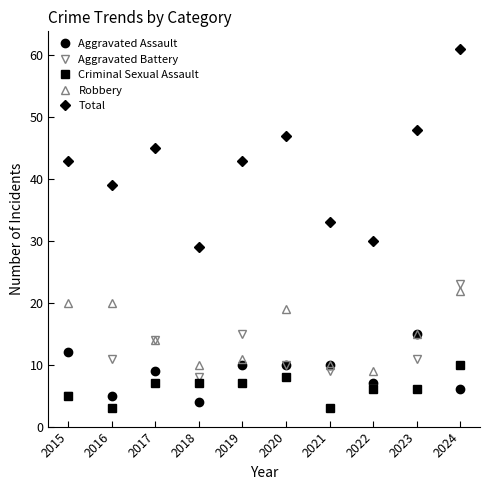

What is the difference between the second highest and minimum values in the Robbery series?

11